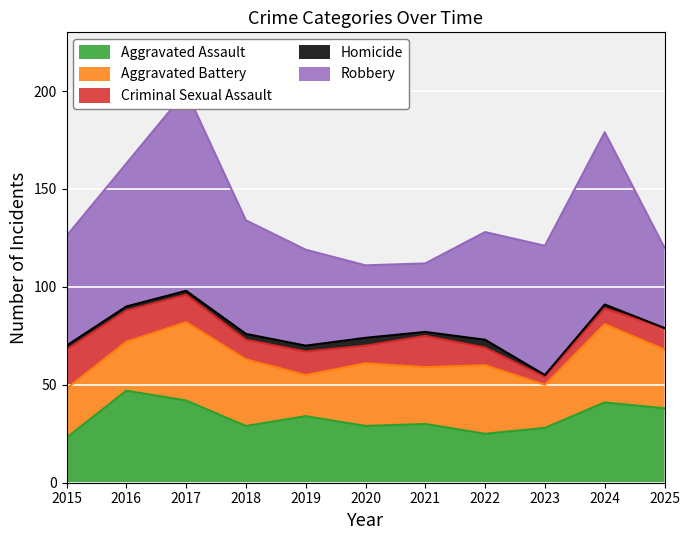

What is the highest value of the Homicide series?

4